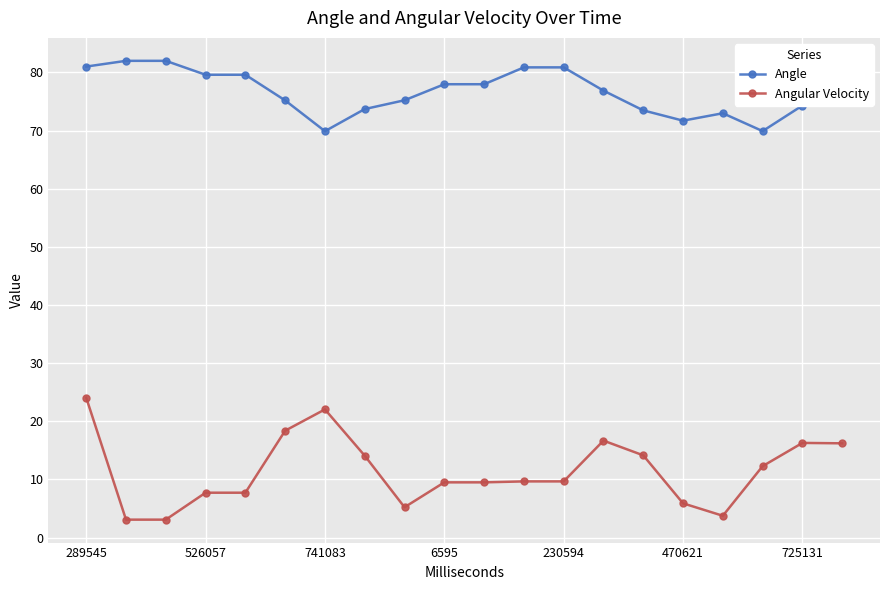

True or false: Angle and Angular Velocity intersect in this chart.

False